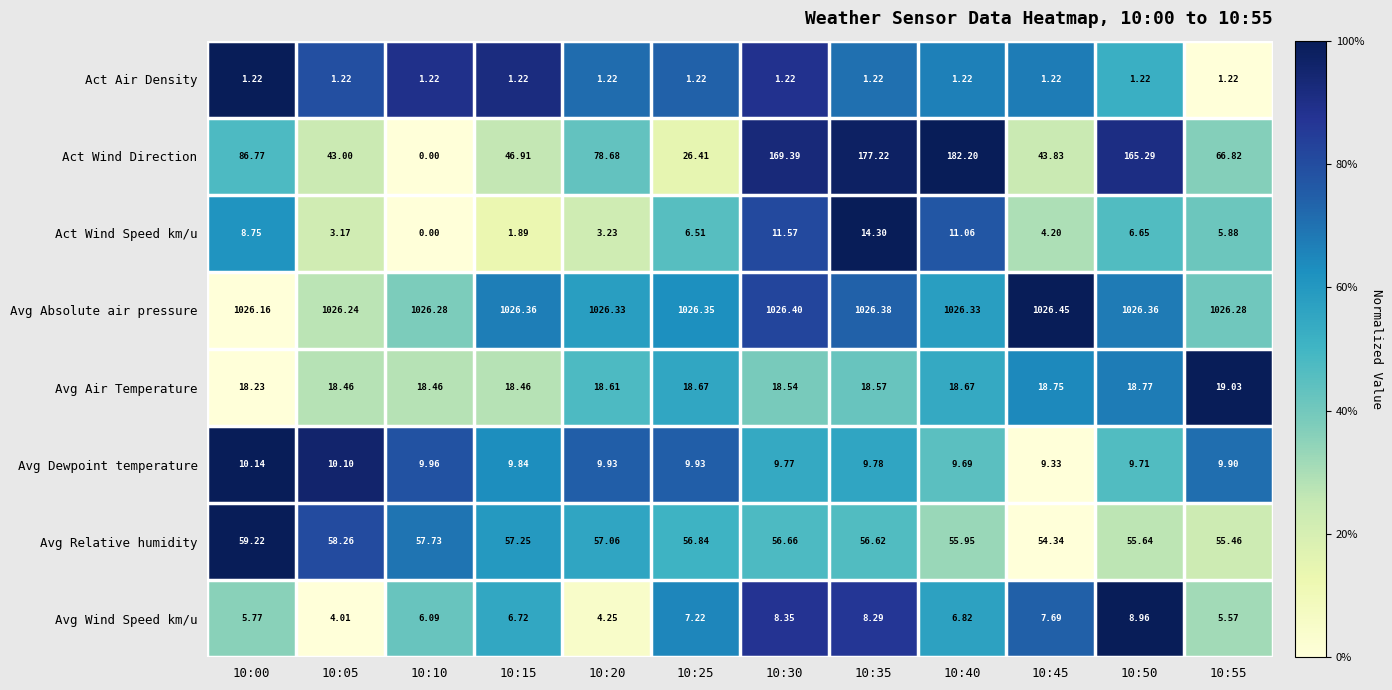

Which series has the largest total across all categories?

Avg Absolute air pressure